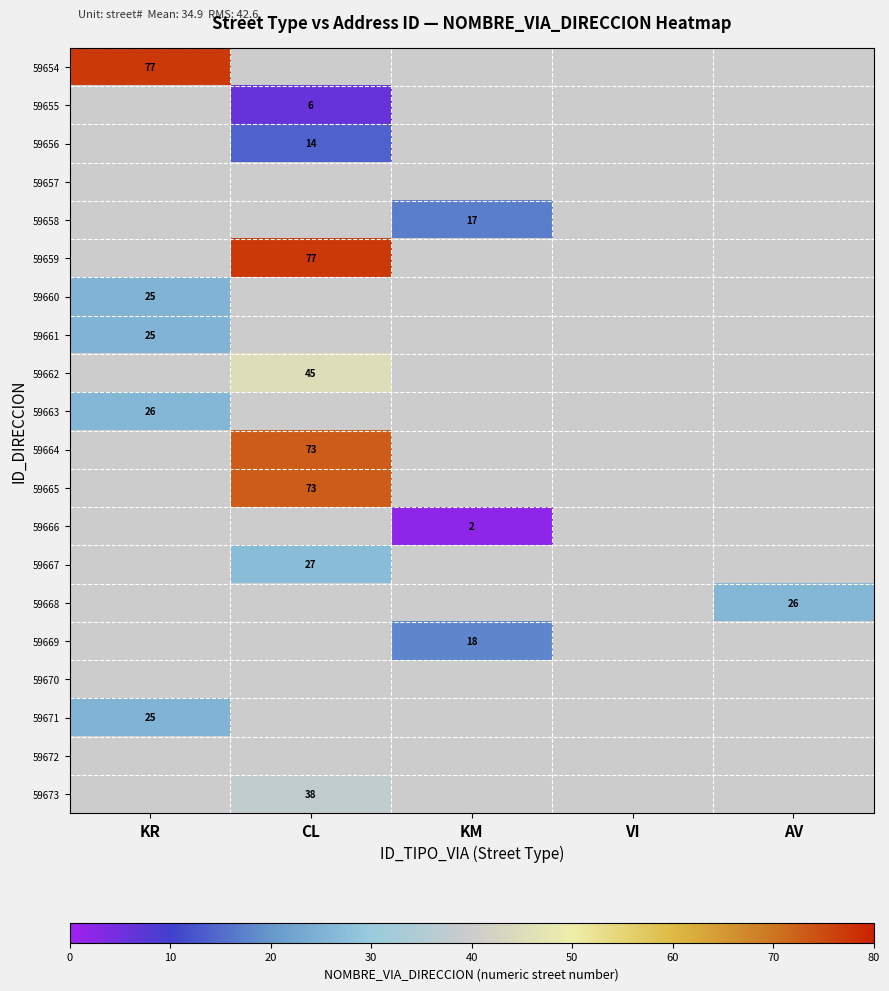

Is it true that 59661 equals 25 at KR?

True